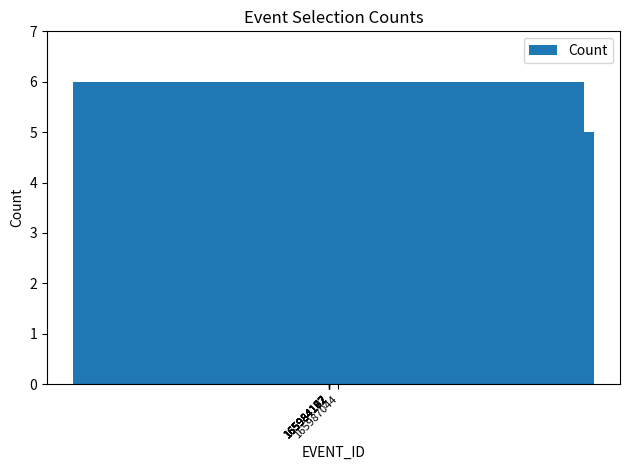

Count the values in the range 5 to 6.

6